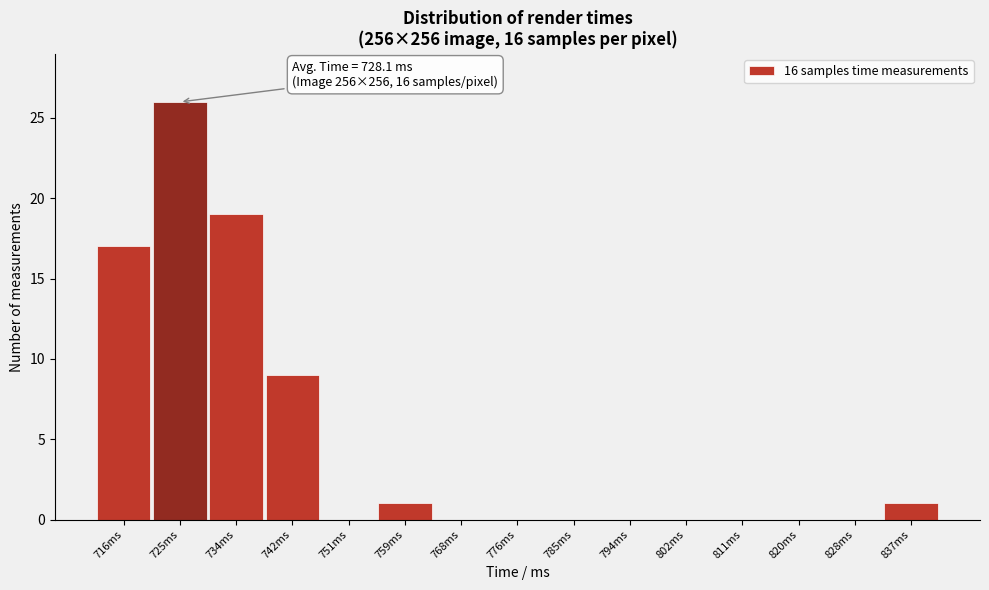

Which range on the x-axis has the tallest bar?

720.6 to 729.2